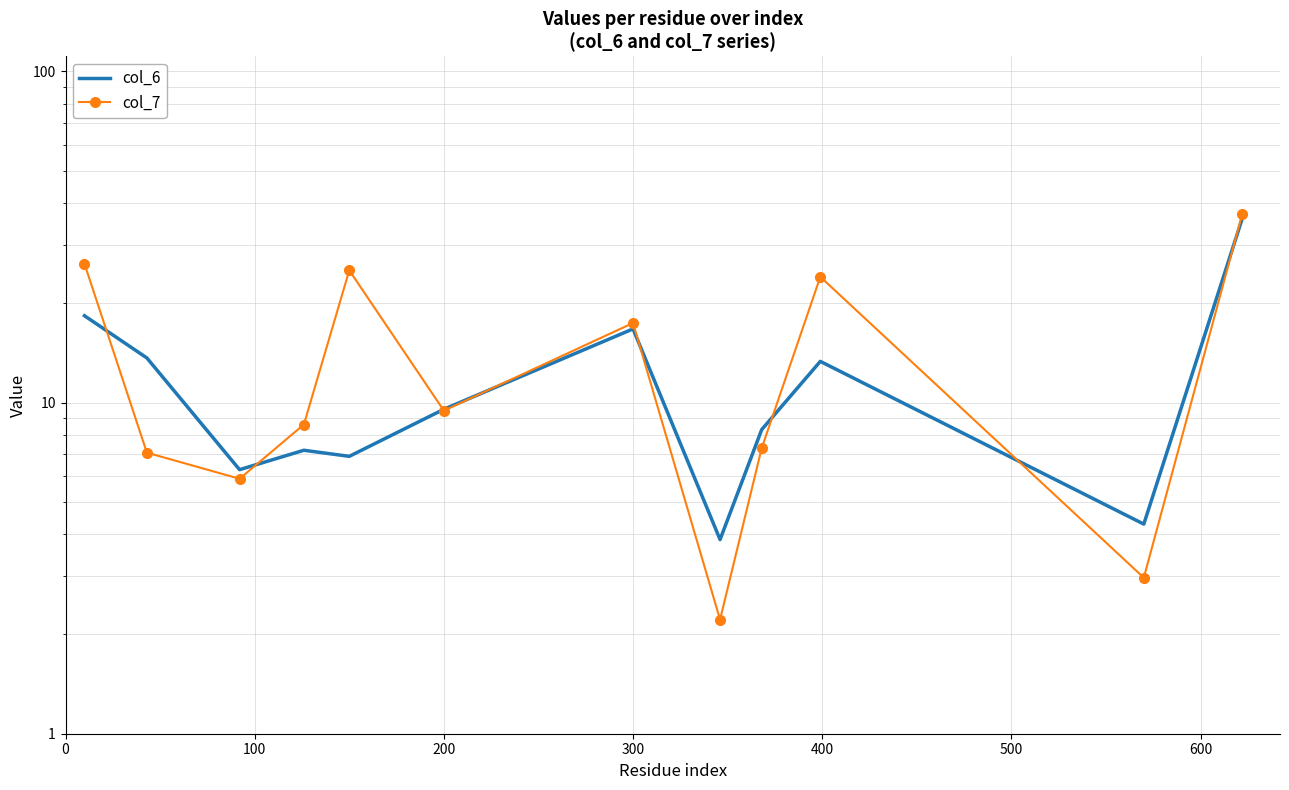

What is the smallest value displayed?

2.2